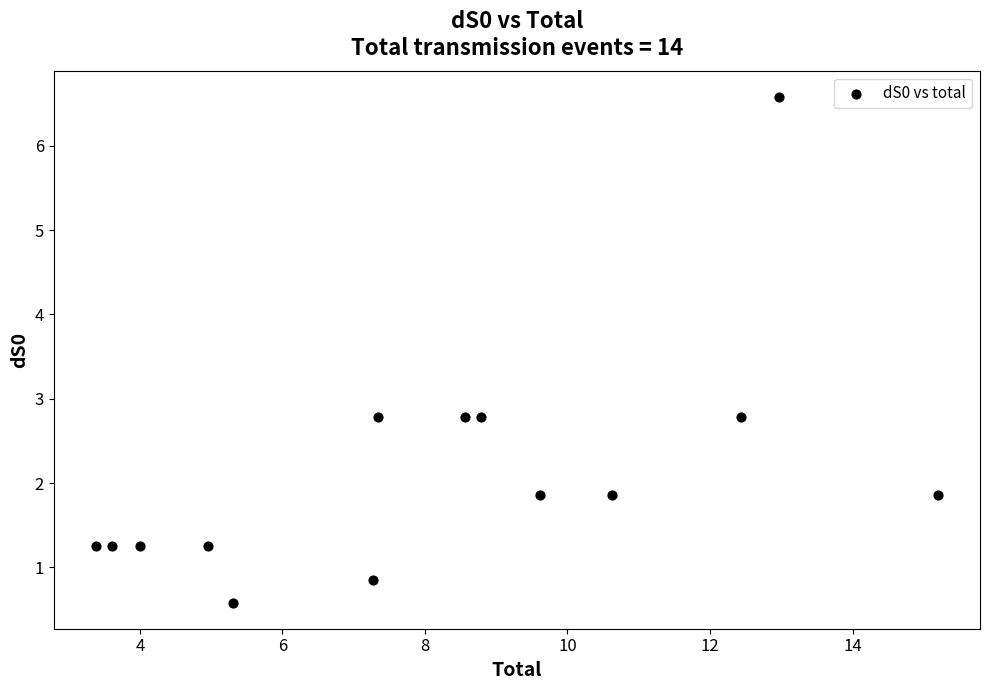

What is the range of X values (max minus min)?

11.8